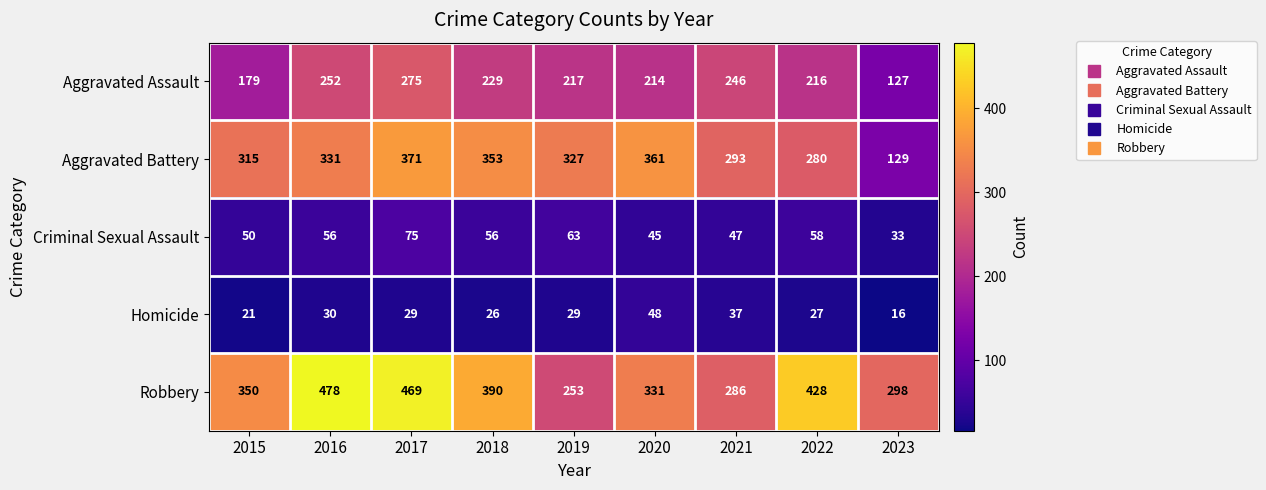

The value of Homicide at 2023 is 4. True or false?

False